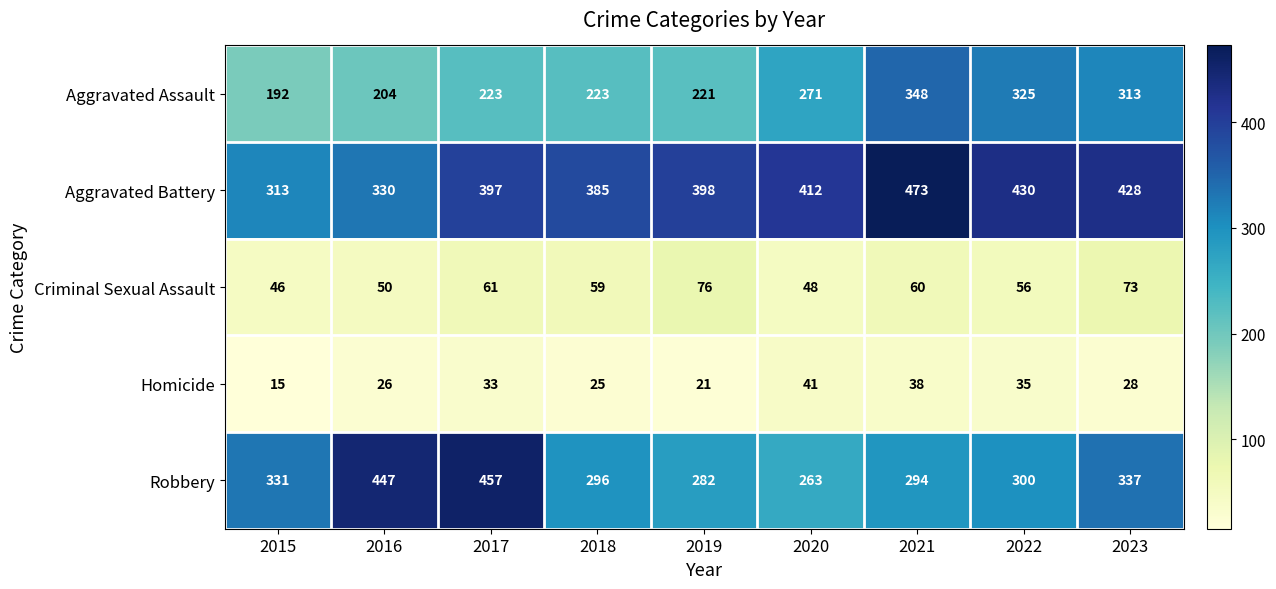

Which label corresponds to the largest value in the chart?

2021